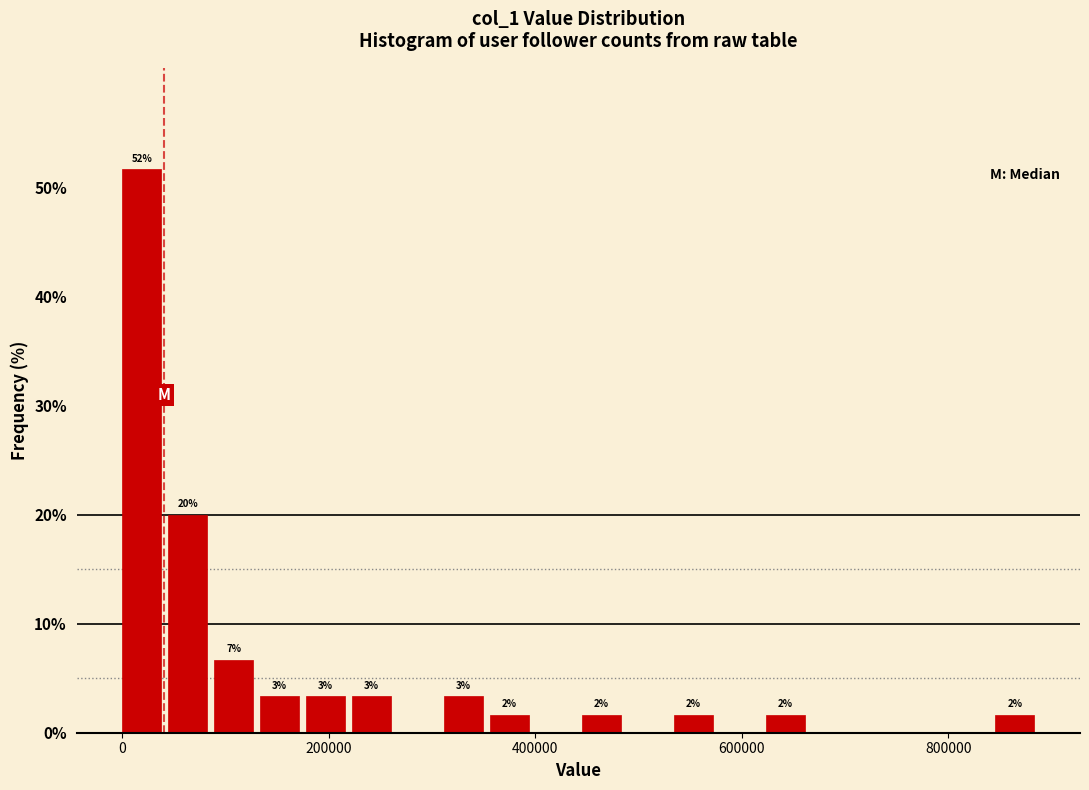

Around what value on the x-axis is the tallest bar? Give the approximate position of its centre, as read against the axis.

20000